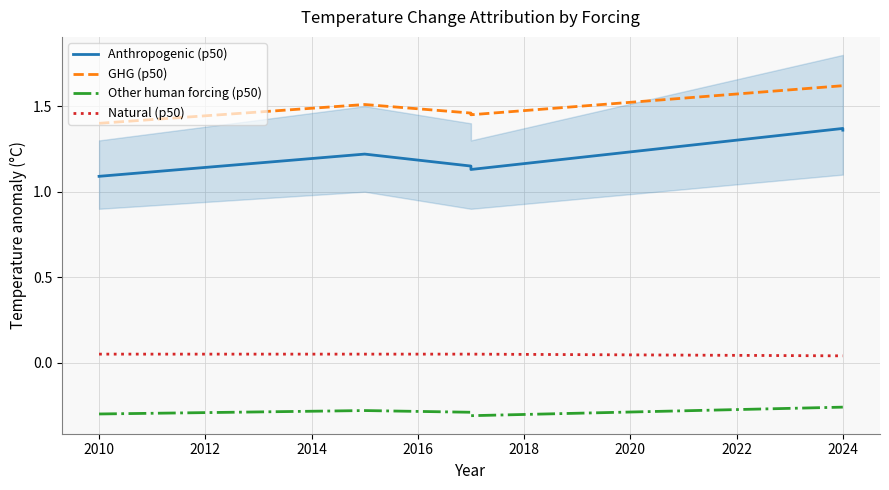

What is the difference between the highest and lowest values at 2014?

1.8